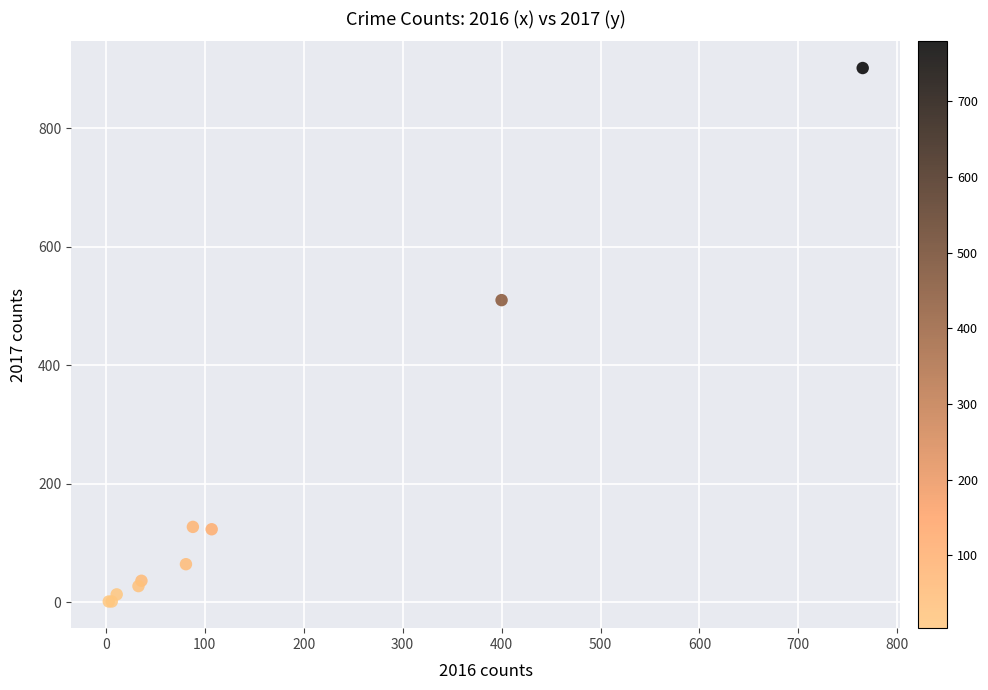

What Y value in the scatter plot is closest to 451?

510